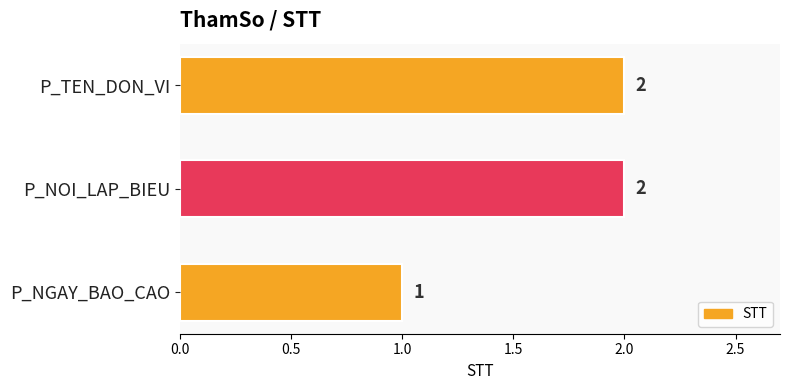

True or false: the data shows 2 at P_NGAY_BAO_CAO.

False